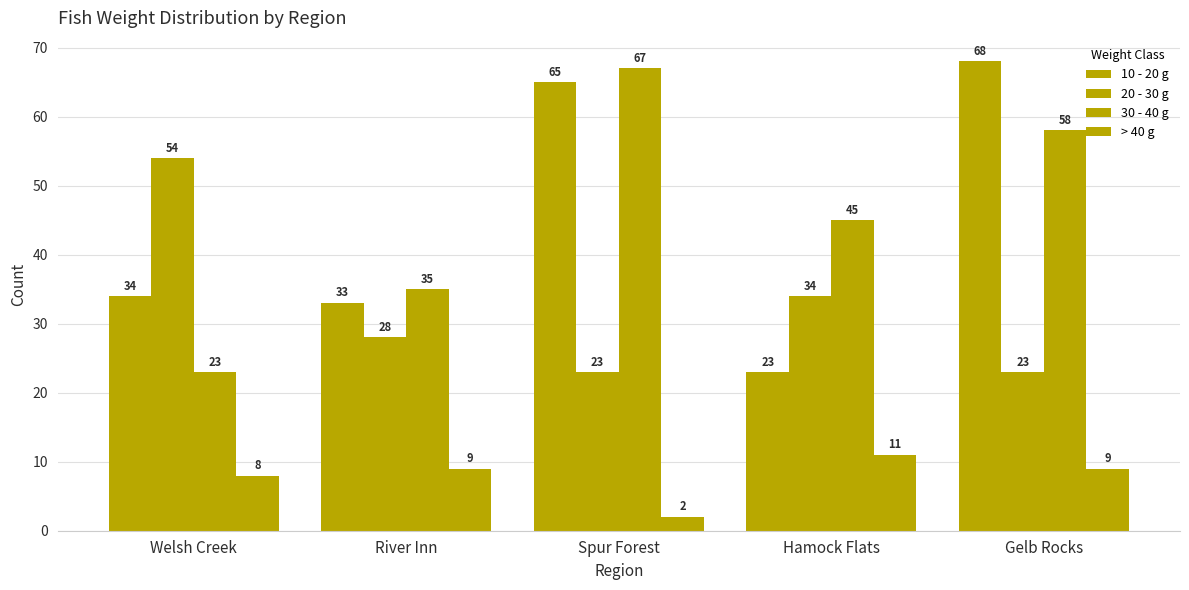

What is the sum of all 30 - 40 g values?

228